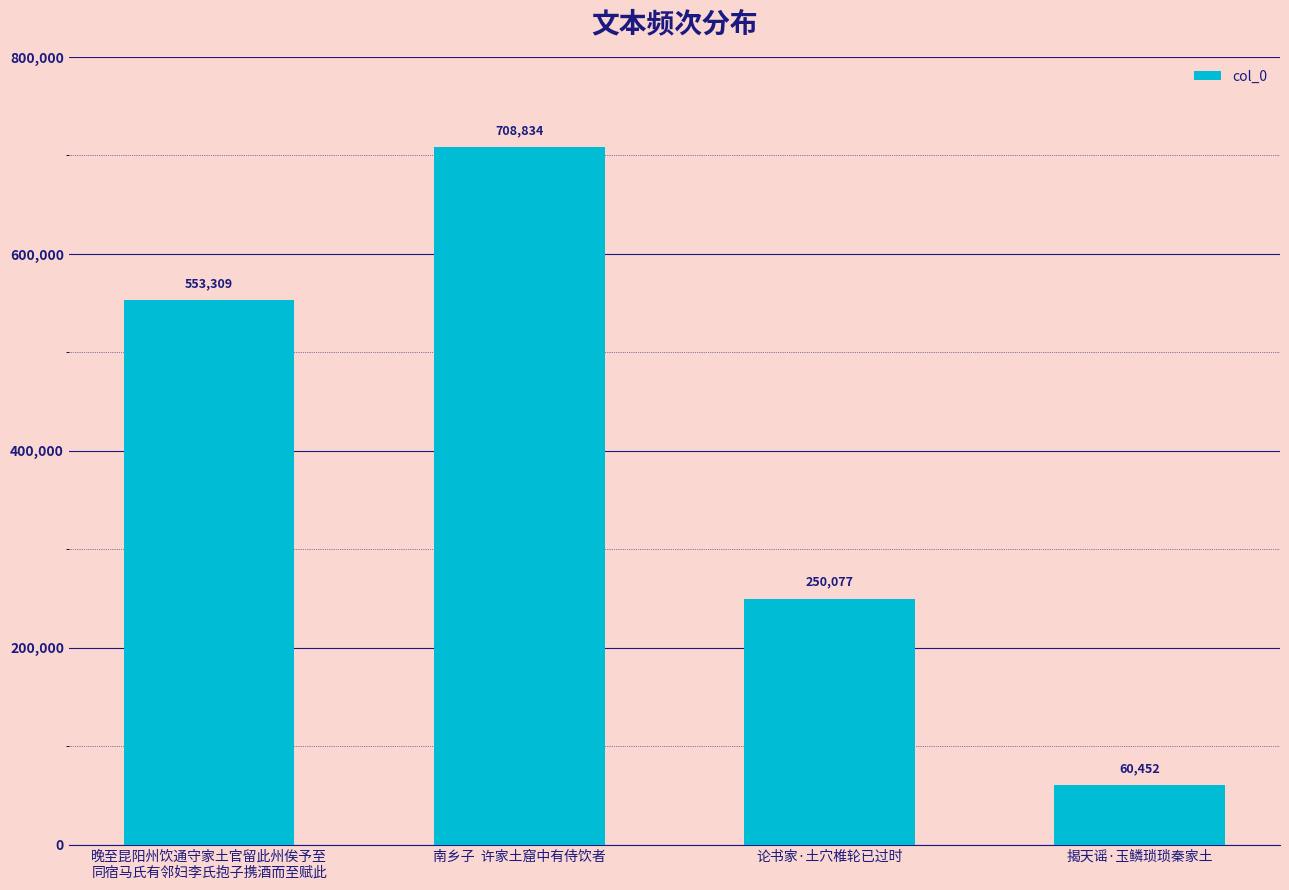

Between 南乡子  许家土窟中有侍饮者 and 晚至昆阳州饮通守家土官留此州俟予至
同宿马氏有邻妇李氏抱子携酒而至赋此, which is larger?

南乡子  许家土窟中有侍饮者